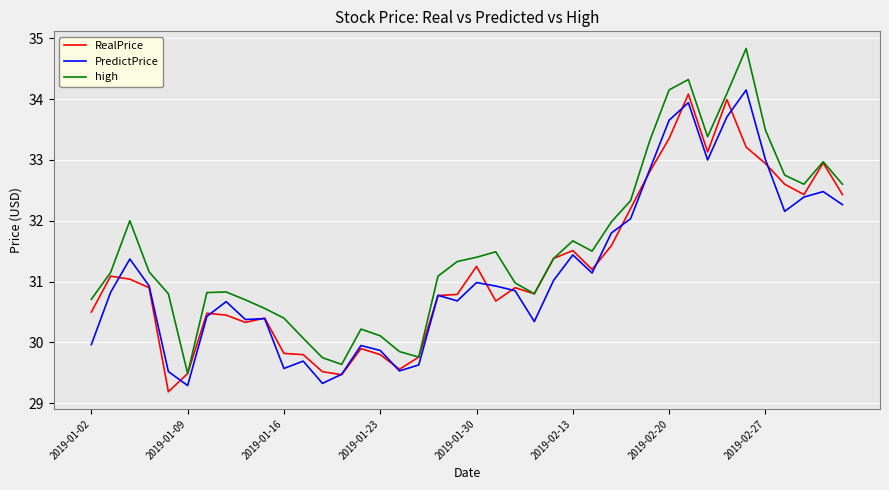

What is the minimum value shown in the chart?

29.2